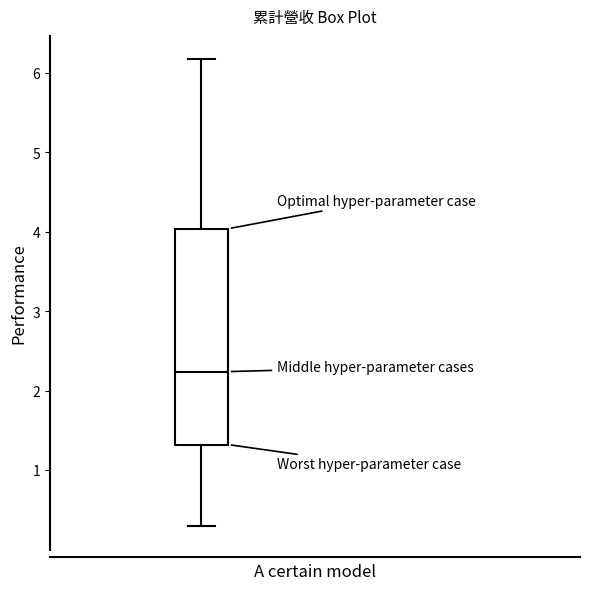

Transcribe this box plot: give where the median line is, the range the box spans, and where the two whiskers end, as read against the y-axis. The values are not printed on the chart, so give them approximately, as read against the axis.

median 2.2, box 1.3 to 4.0, whiskers 0.3 to 6.2